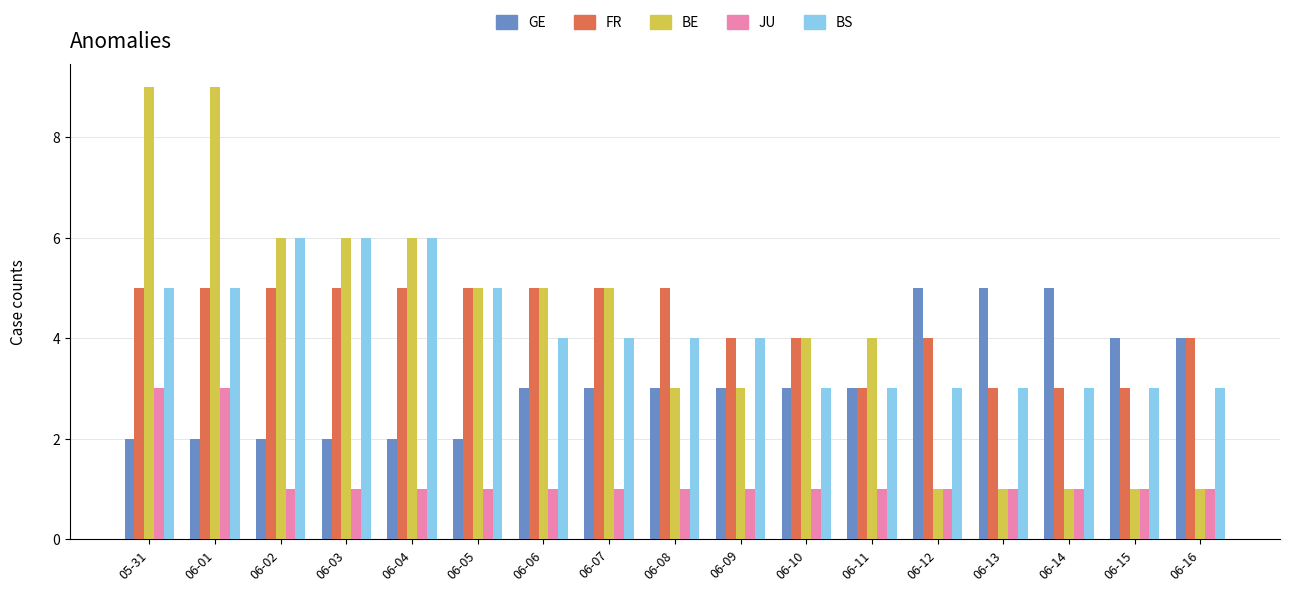

The GE series shows 3 at 06-08. True or false?

True